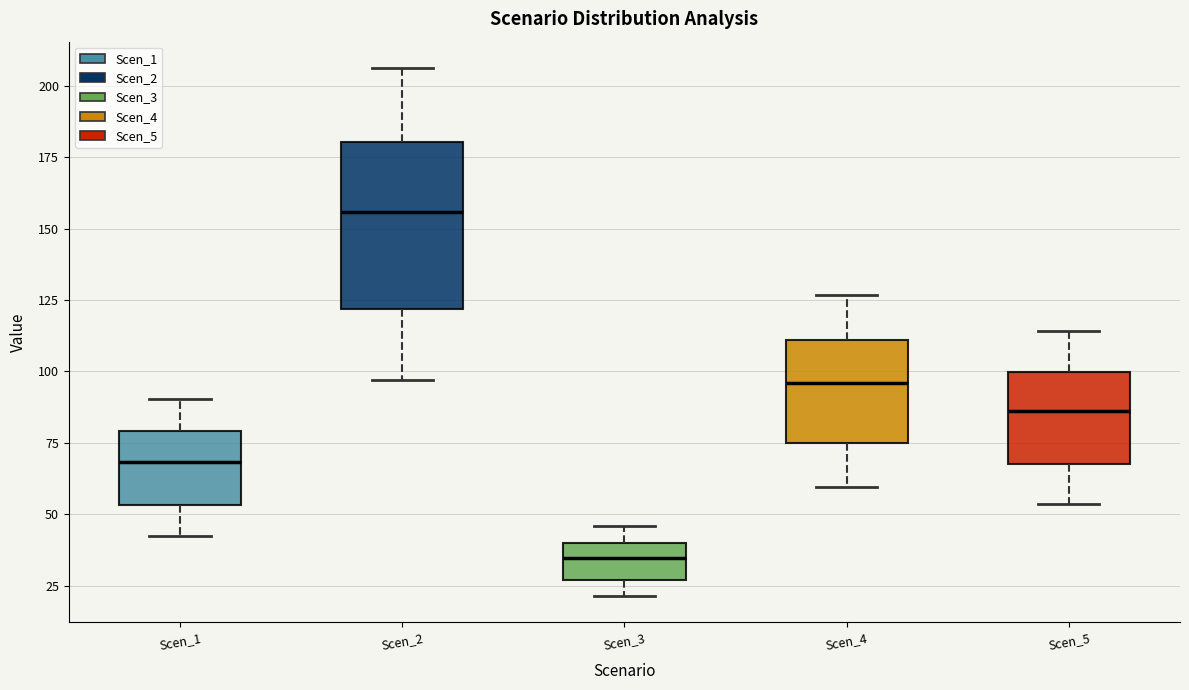

Reading left to right, read every box against the y-axis: the position of its median line, the range the box covers, and the ends of its whiskers. The values are not printed on the chart, so give them approximately, as read against the axis.

Scen_1: median 70, box 55 to 80, whiskers 40 to 90
Scen_2: median 155, box 120 to 180, whiskers 95 to 205
Scen_3: median 35, box 25 to 40, whiskers 20 to 45
Scen_4: median 95, box 75 to 110, whiskers 60 to 125
Scen_5: median 85, box 65 to 100, whiskers 55 to 115